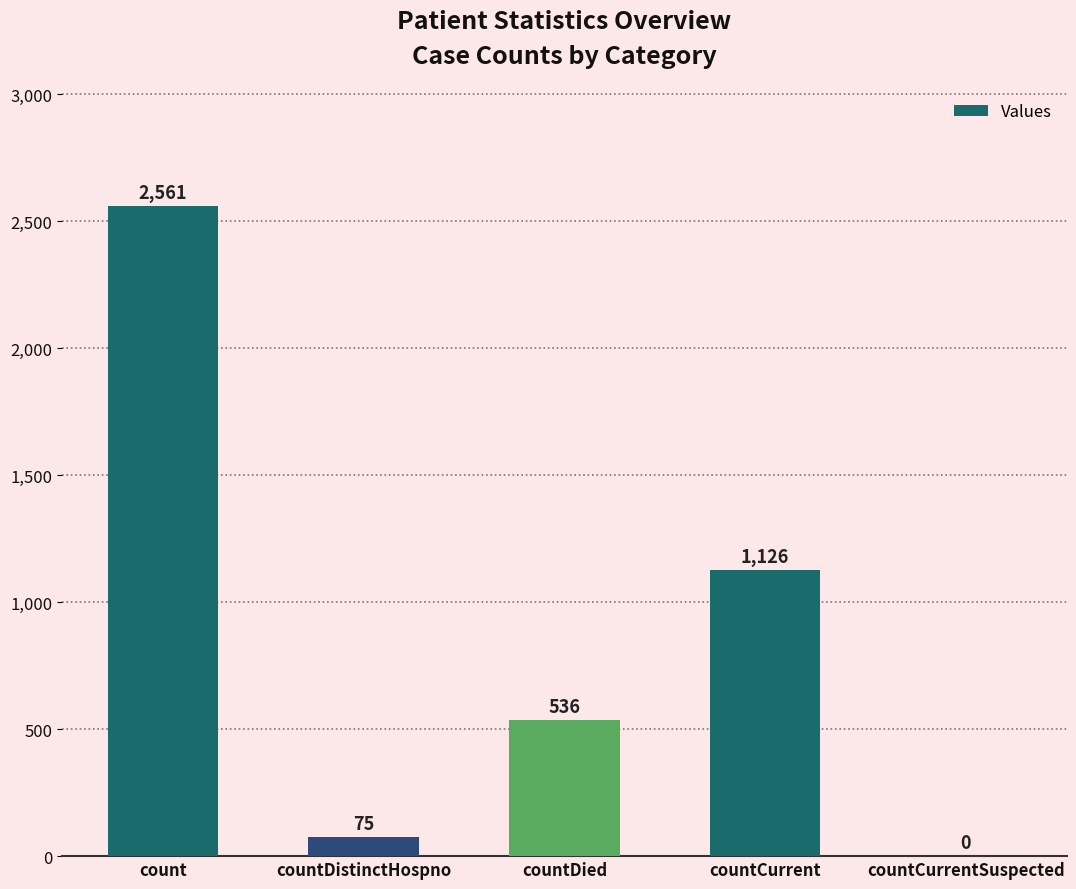

Are the bars grouped side by side (vs. stacked)?

No